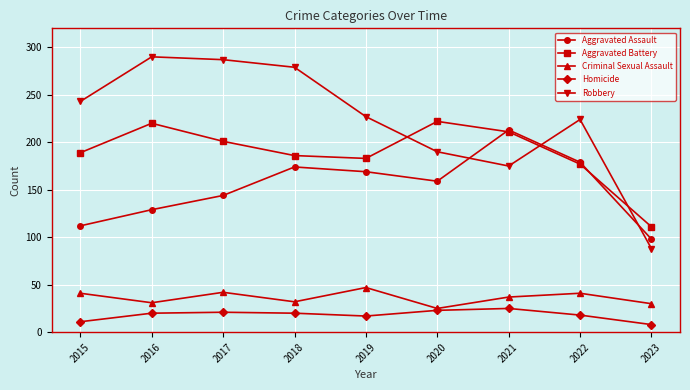

True or false: Criminal Sexual Assault and Aggravated Battery intersect in this chart.

False